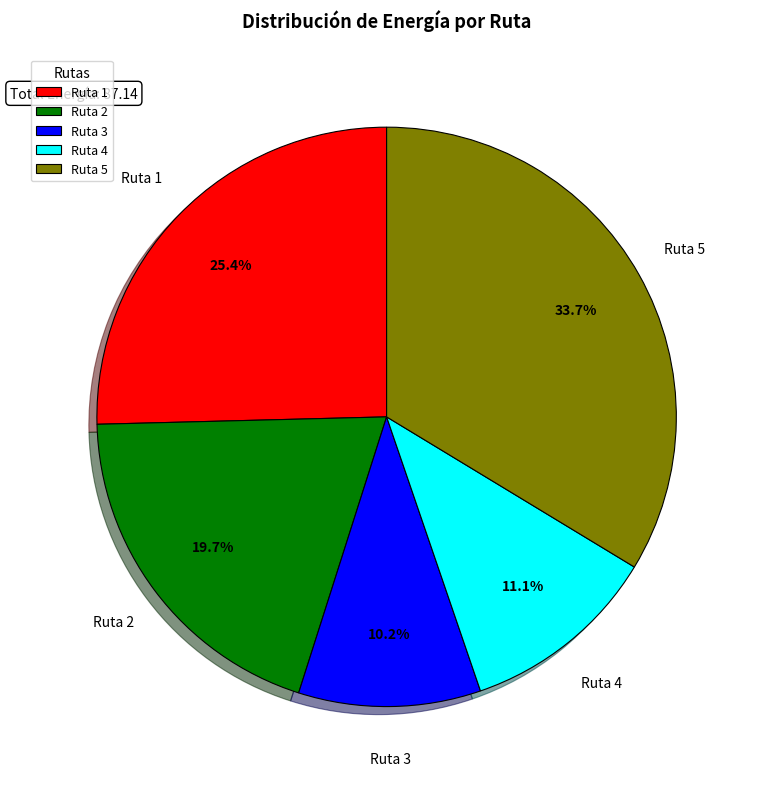

Is the sum of Ruta 1 and Ruta 5 greater than half?

Yes